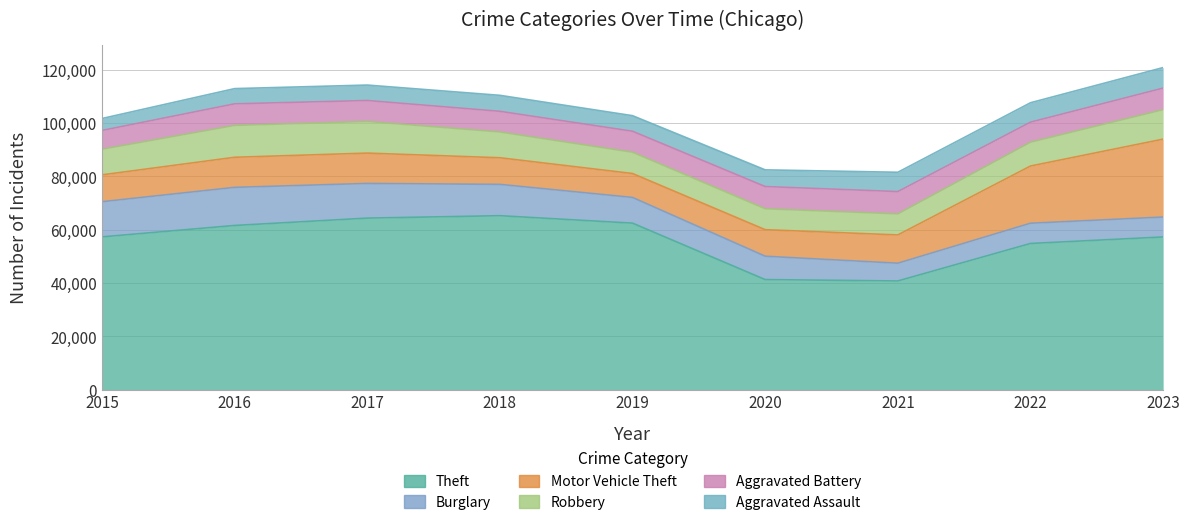

True or false: Aggravated Assault and Robbery intersect in this chart.

False